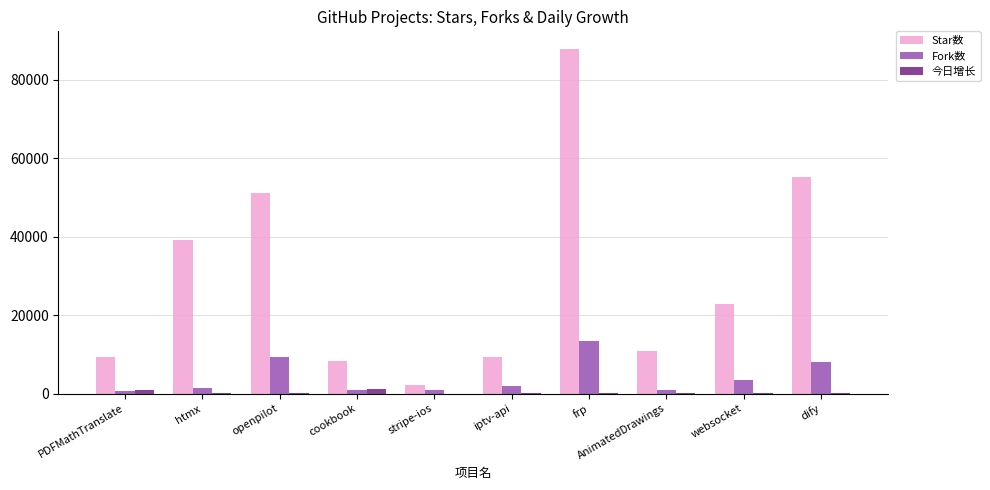

Which category has the highest value across all series?

frp